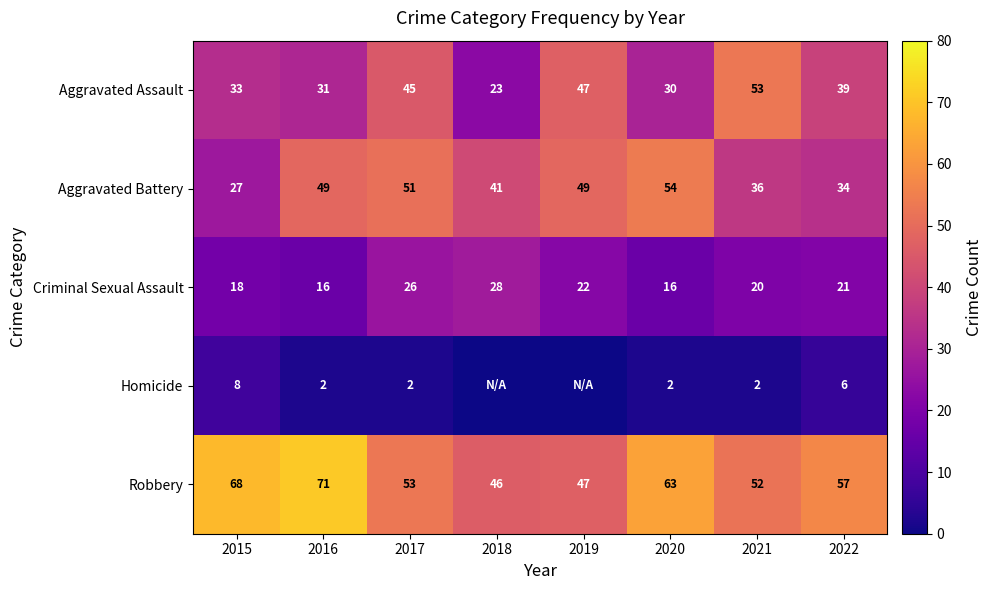

How many categories are shown in the chart?

8